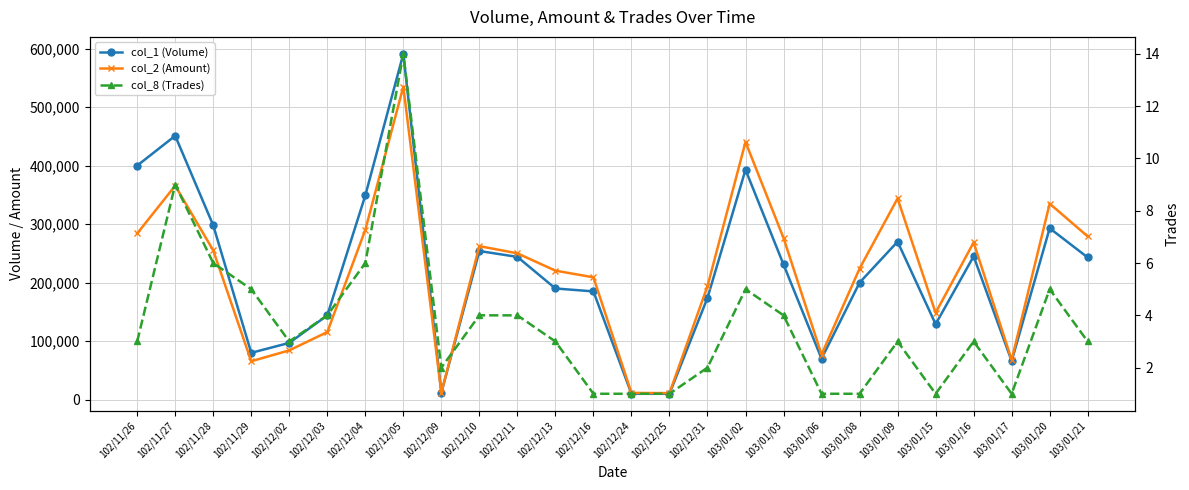

Reading left to right, transcribe all the data shown in this chart.

col_1 (Volume): 400000	451000	298000	80000	97000	144000	349000	591000	12000	254000	244000	190000	185000	10000	10000	174000	393000	231000	70000	200000	270000	129000	245000	66000	293000	243000
col_2 (Amount): 284000	365720	255090	65600	84190	115480	290200	534900	11800	262380	250040	220450	209050	11500	11100	193980	440410	276360	77000	224000	343900	148350	268740	67980	335020	279000
col_8 (Trades): 3	9	6	5	3	4	6	14	2	4	4	3	1	1	1	2	5	4	1	1	3	1	3	1	5	3